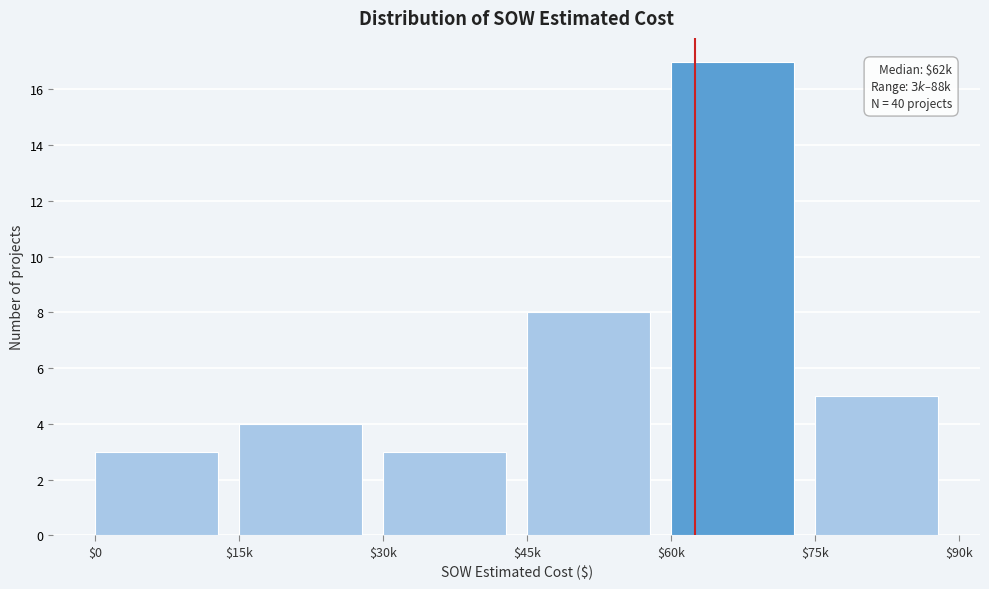

Reading left to right, what are all the values shown in this chart?

3	4	3	8	17	5